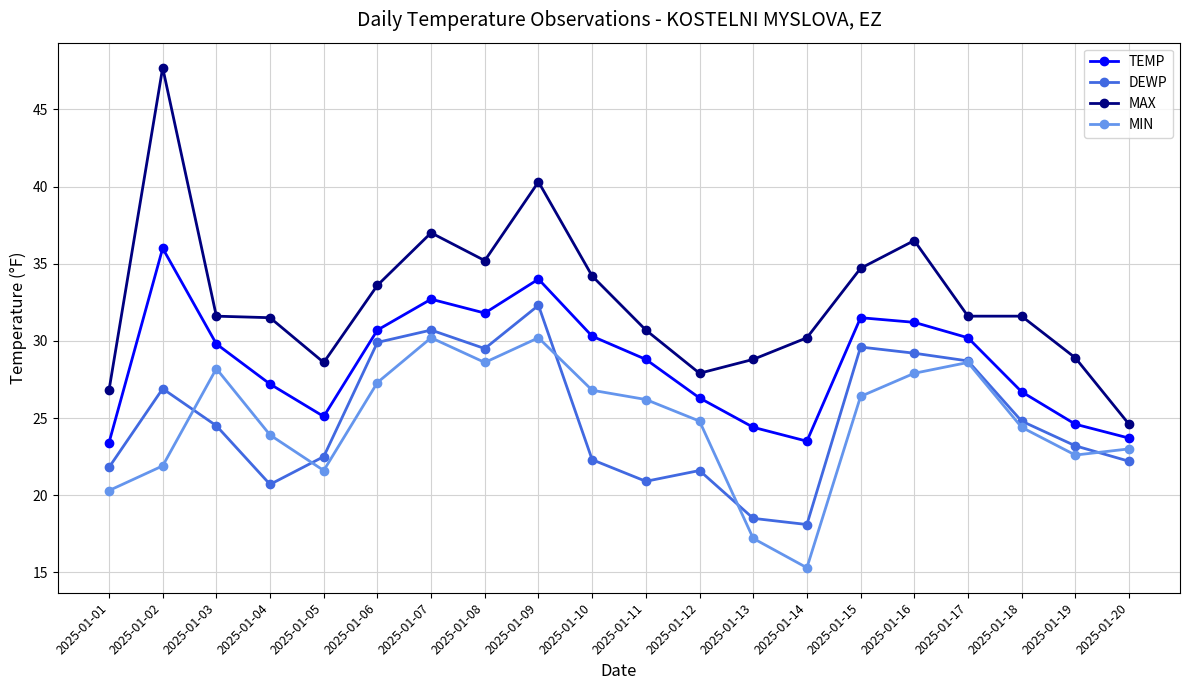

Count the number of categories in the chart.

20